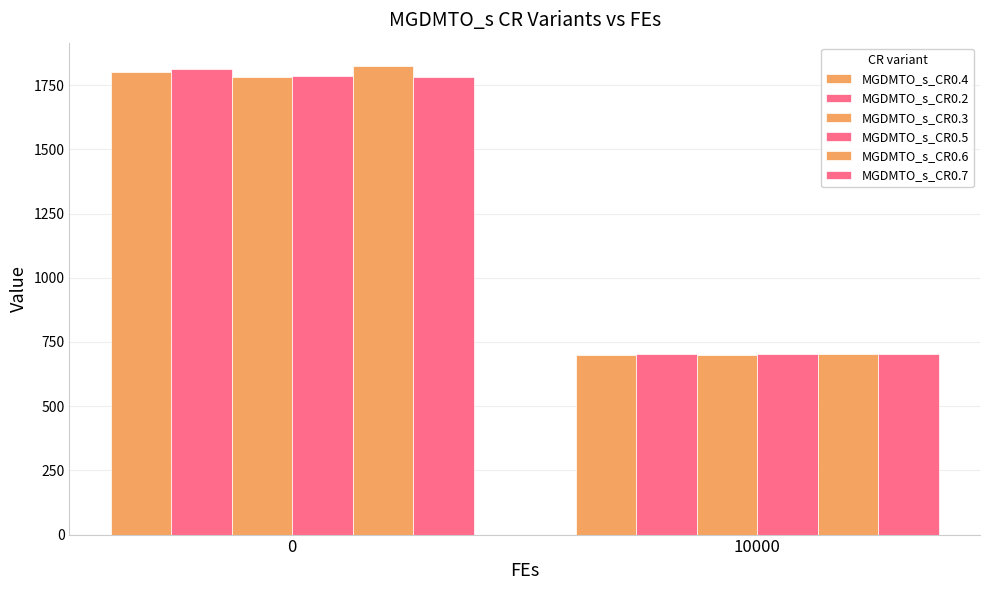

Reading left to right, list all the values displayed in this chart.

MGDMTO_s_CR0.4: 0=1801.7	10000=701.1
MGDMTO_s_CR0.2: 0=1813.9	10000=701.3
MGDMTO_s_CR0.3: 0=1782.3	10000=701.0
MGDMTO_s_CR0.5: 0=1786.2	10000=701.3
MGDMTO_s_CR0.6: 0=1823.9	10000=702.0
MGDMTO_s_CR0.7: 0=1782.5	10000=702.6